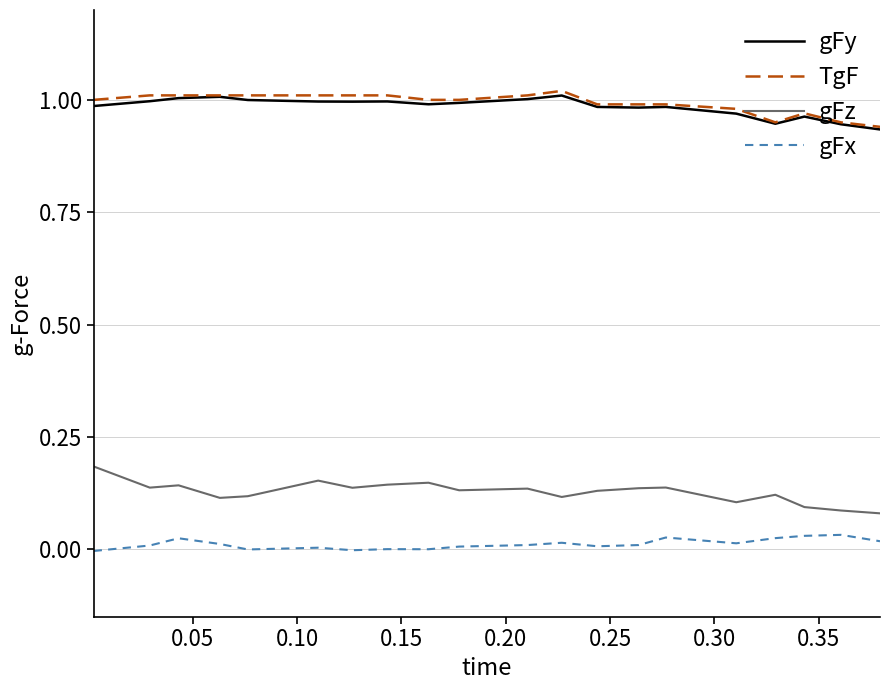

True or false: TgF and gFz cross at least once.

False